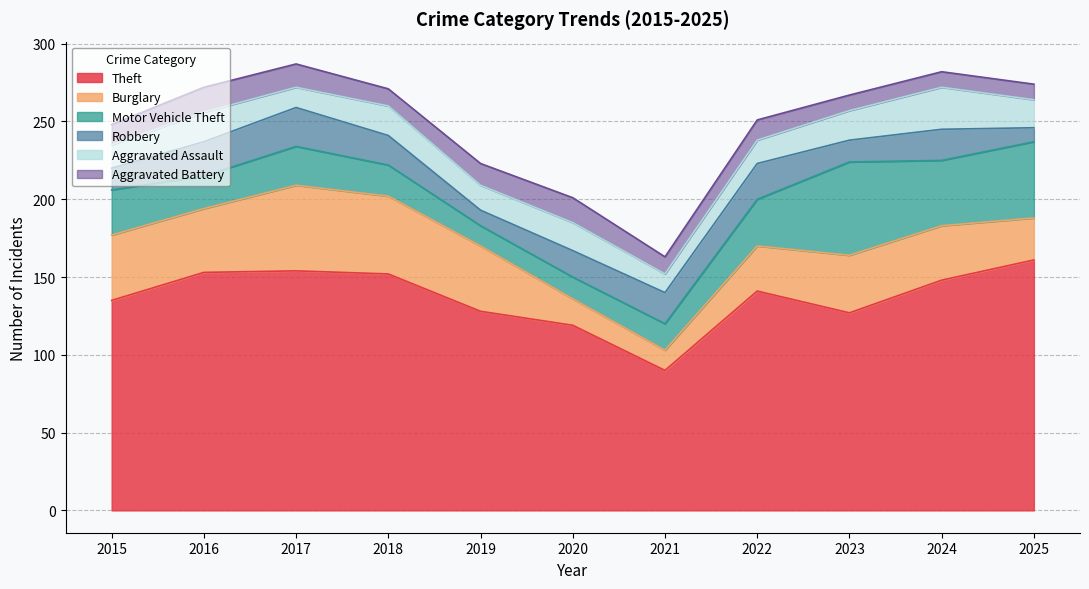

Is it true that Motor Vehicle Theft equals 19 at 2015?

False